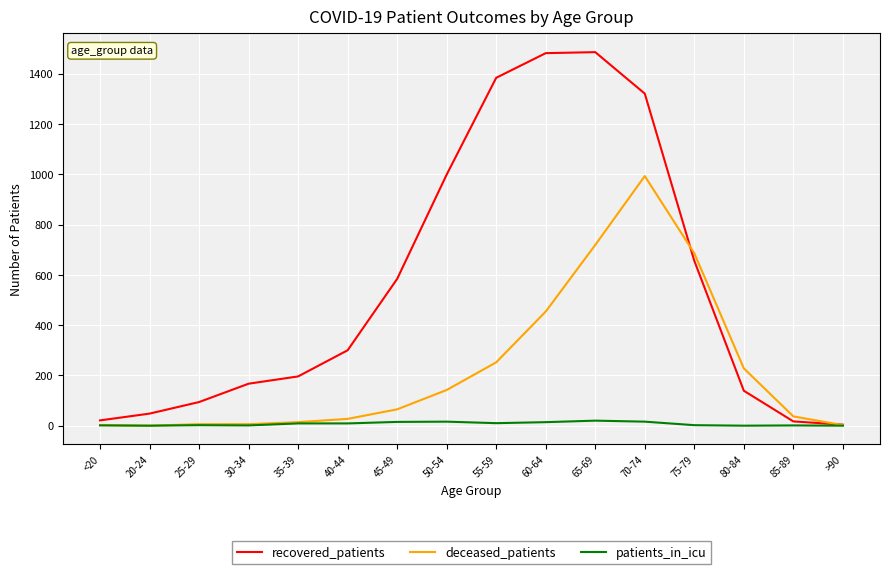

What is the maximum value for recovered_patients?

1486